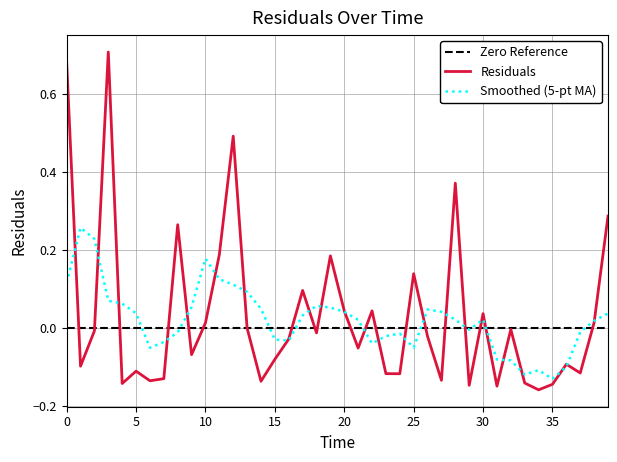

How many interior local peaks (higher than both neighbors) does the data have?

12